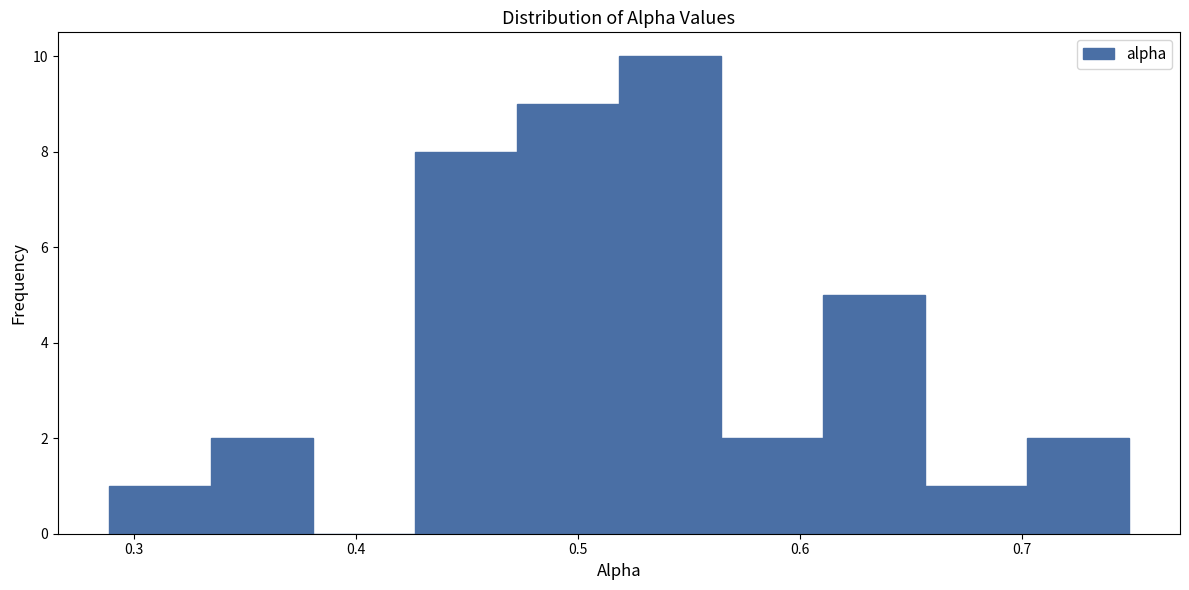

Which range on the x-axis has the tallest bar?

0.52 to 0.56